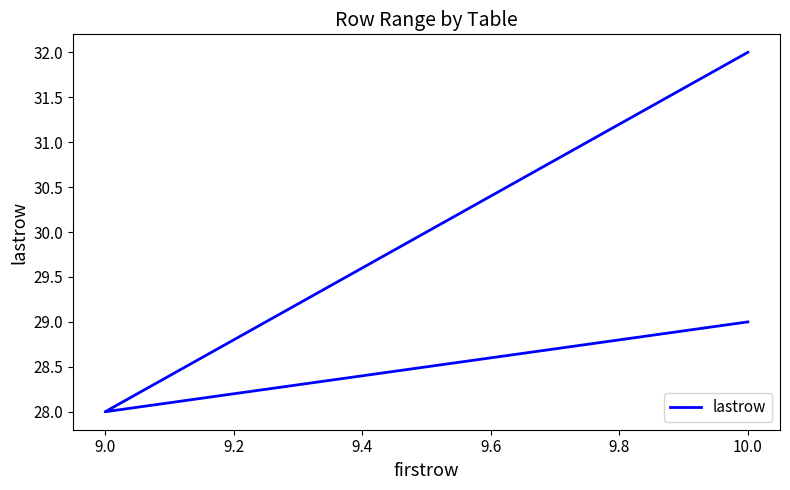

How many series are shown in this chart?

1